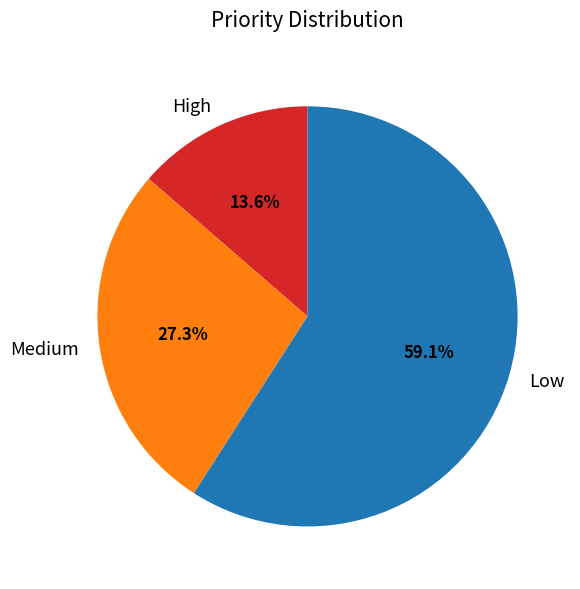

What percentage is the Low slice, to the nearest percent?

59%